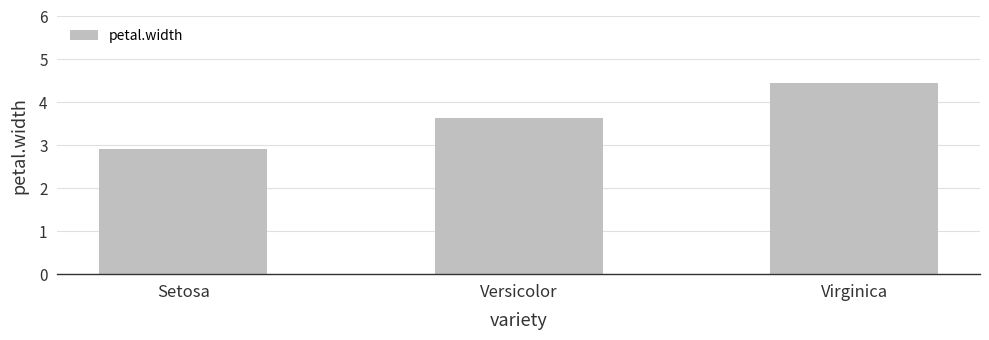

What is the value of the 3rd bar from the left?

4.5